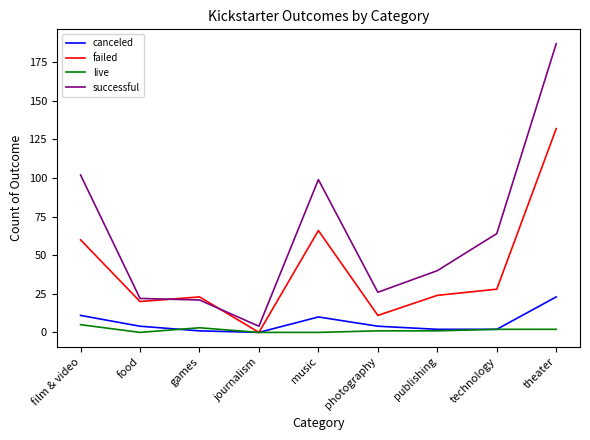

What position from the left is music?

5